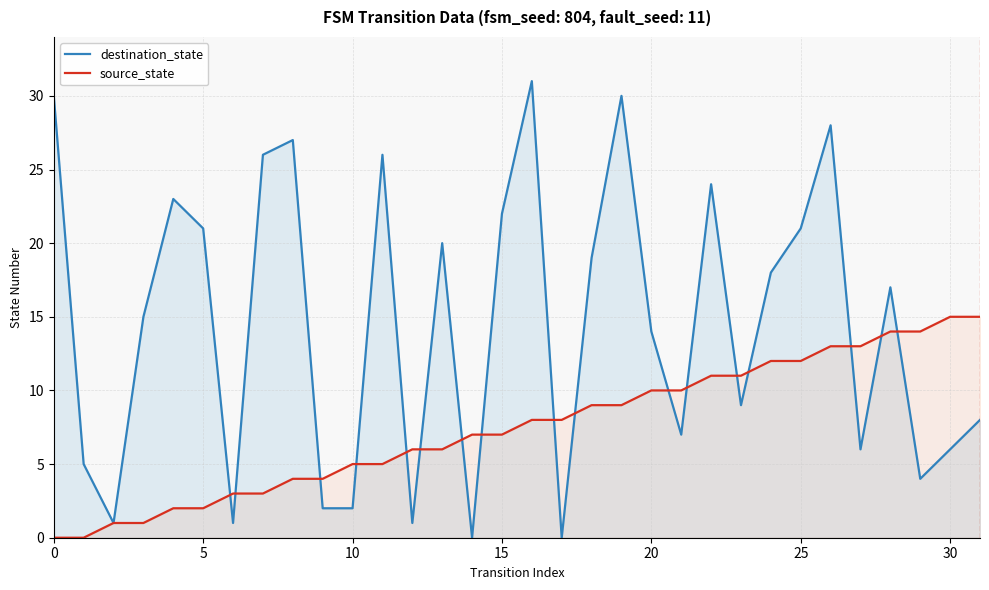

What is the highest value of the source_state series?

15